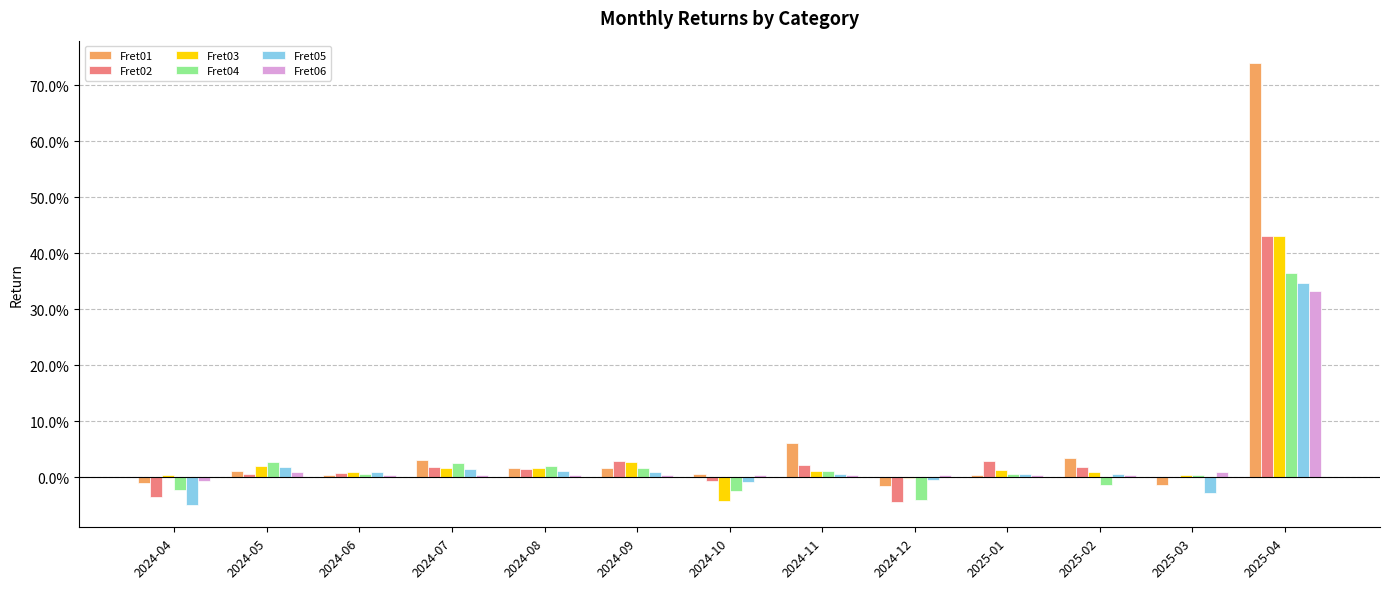

List the labels in order of Fret03 value, smallest first.

2024-10, 2024-12, 2025-03, 2024-04, 2025-02, 2024-06, 2024-11, 2025-01, 2024-07, 2024-08, 2024-05, 2024-09, 2025-04